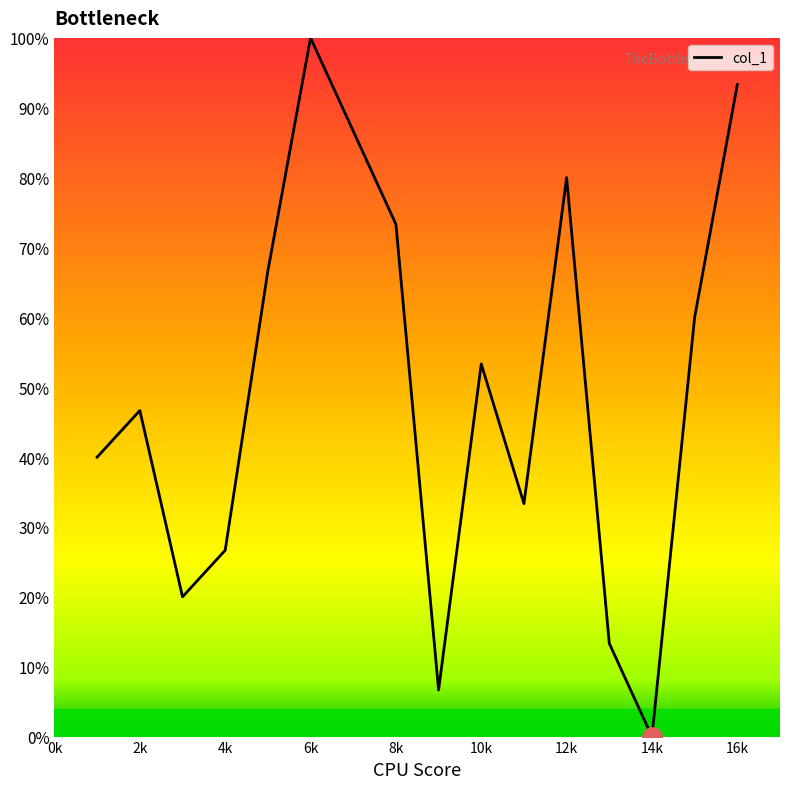

What is the difference between the maximum and minimum values?

100.0